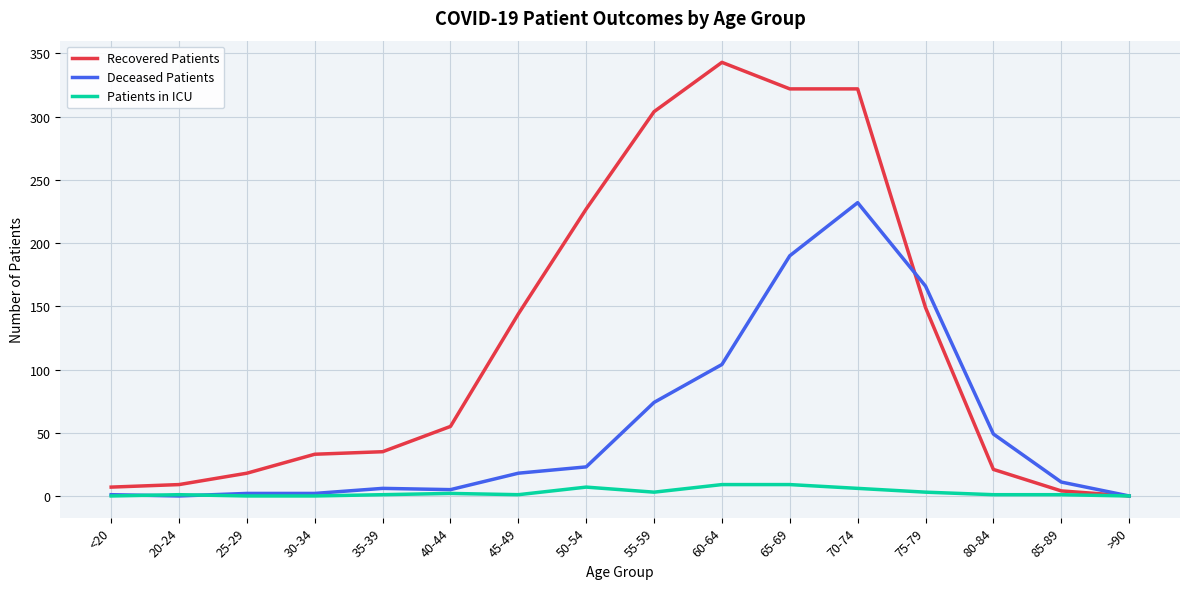

What is the sum of all Patients in ICU values?

44